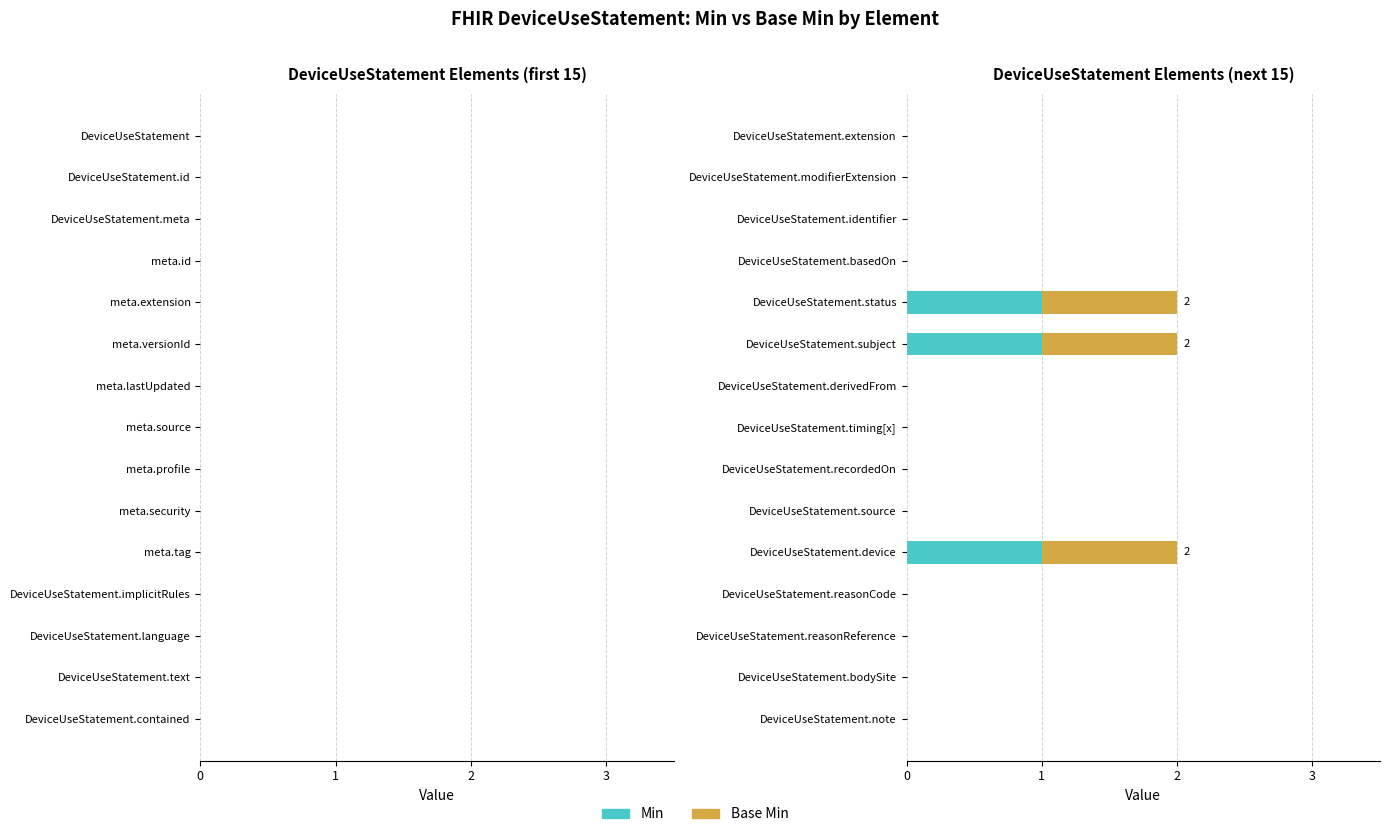

What are all the series names shown in the legend?

Min, Base Min